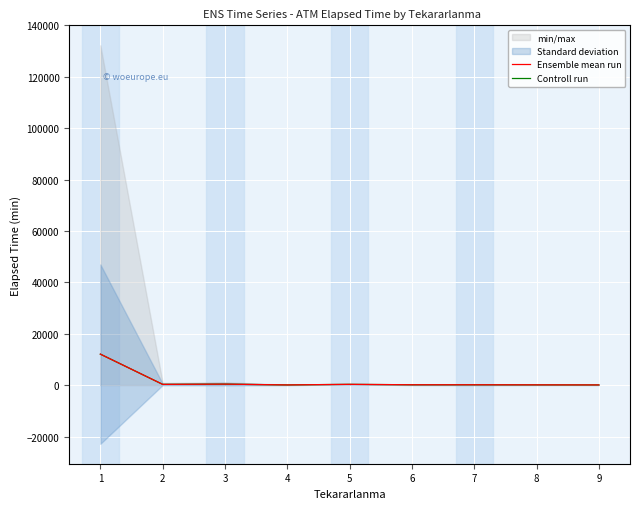

True or false: Controll run and Ensemble mean run intersect in this chart.

False